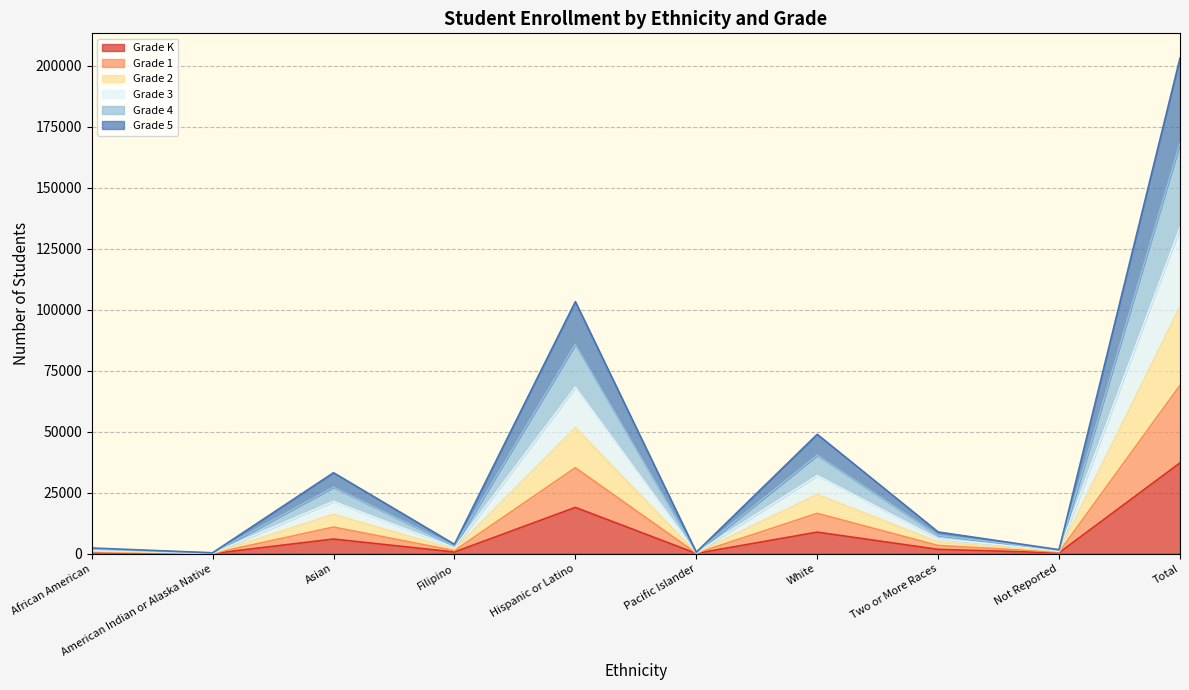

What is the total value across all series at Total?

203142